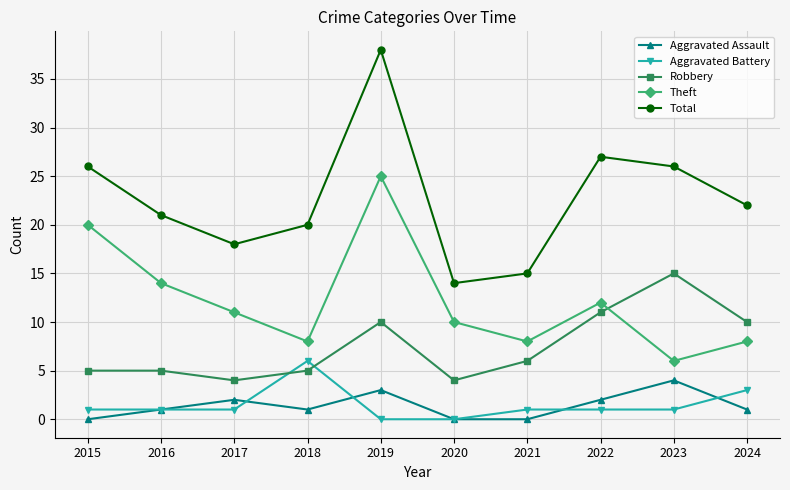

Is this an area chart (filled region under the line)?

No